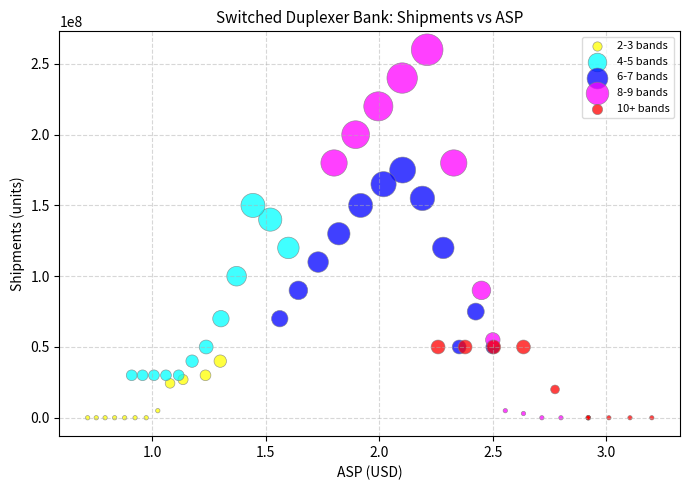

Which series reaches the maximum Y coordinate?

8-9 bands